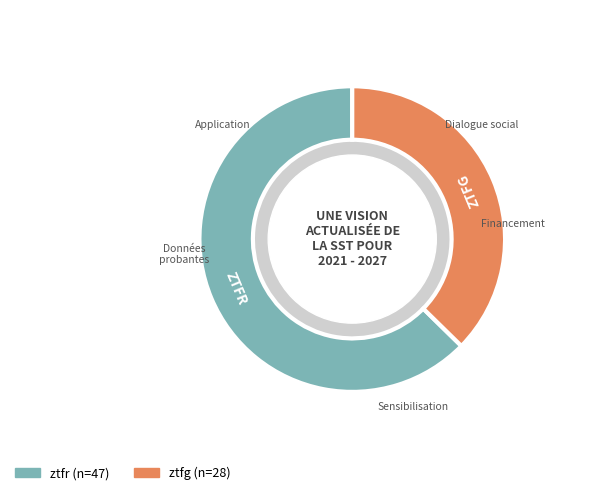

Rank the categories by value from highest to lowest.

ztfr, ztfg